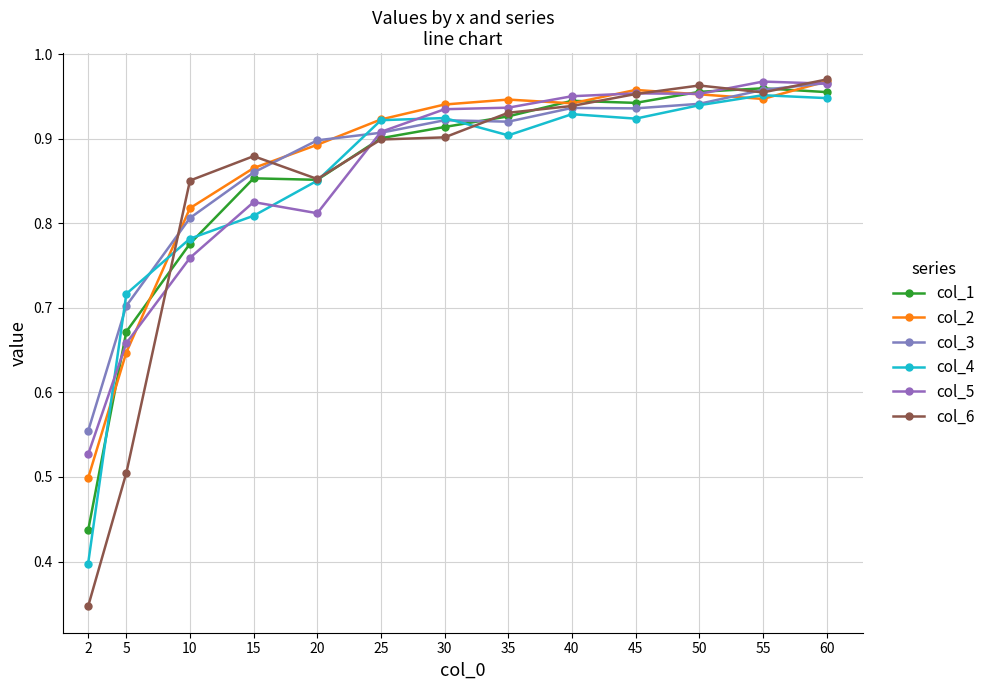

How many lines are shown in the chart?

6